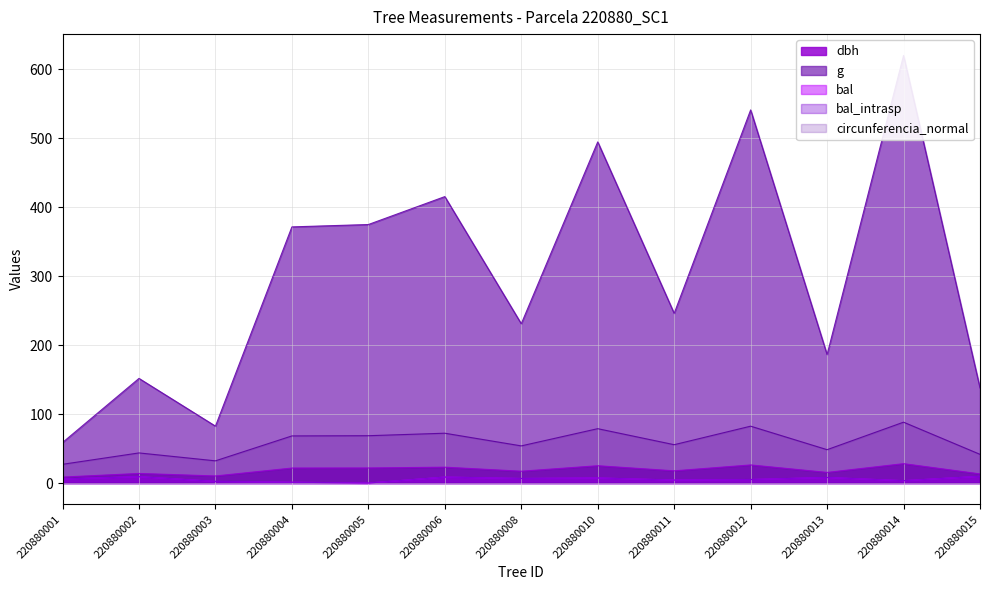

What is the sum of all dbh values?

242.3